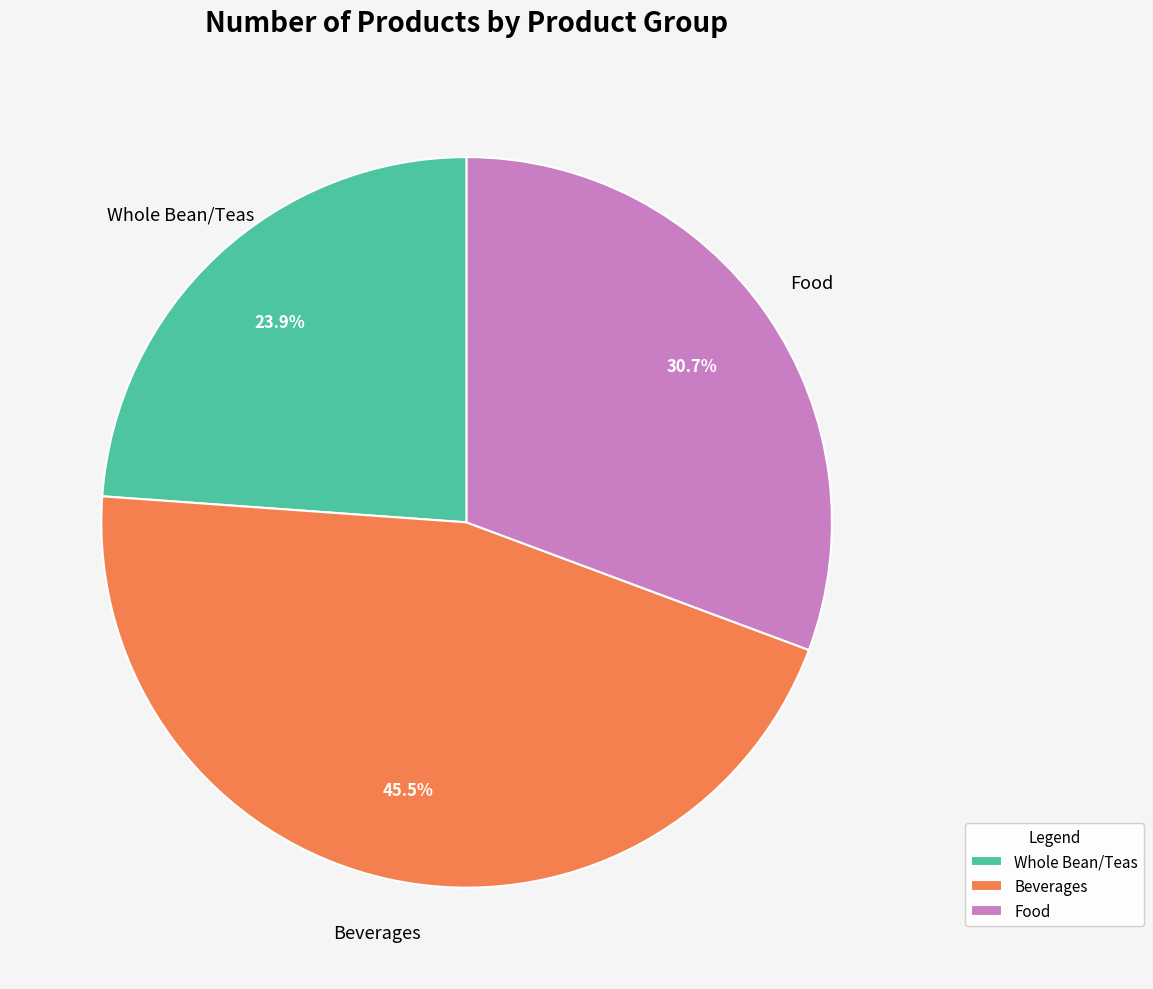

Is the sum of Beverages and Whole Bean/Teas greater than half?

Yes